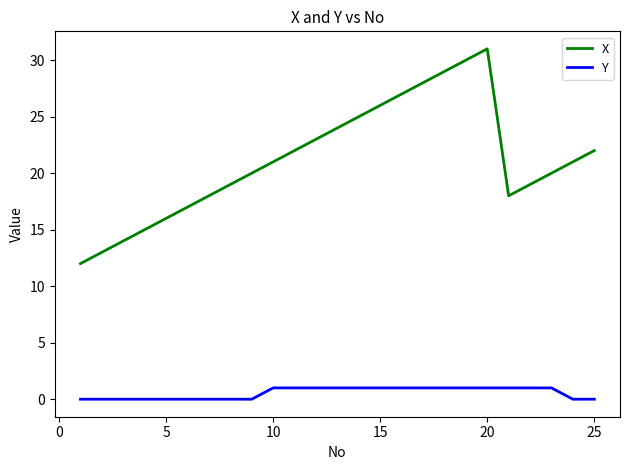

Which series has the largest range (max minus min)?

X